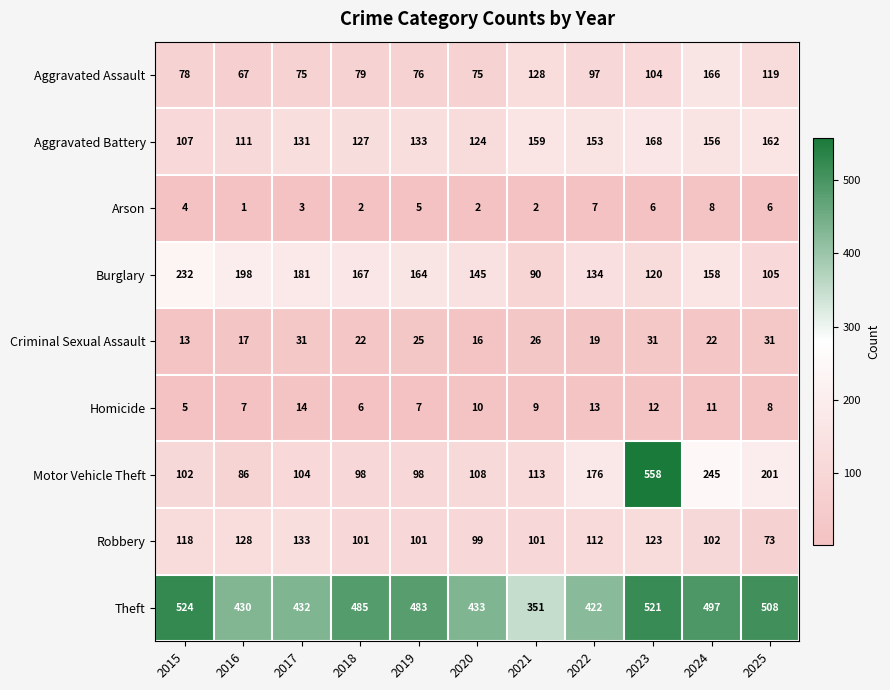

Rank the series by their maximum value, from lowest to highest.

Arson, Homicide, Criminal Sexual Assault, Robbery, Aggravated Assault, Aggravated Battery, Burglary, Theft, Motor Vehicle Theft